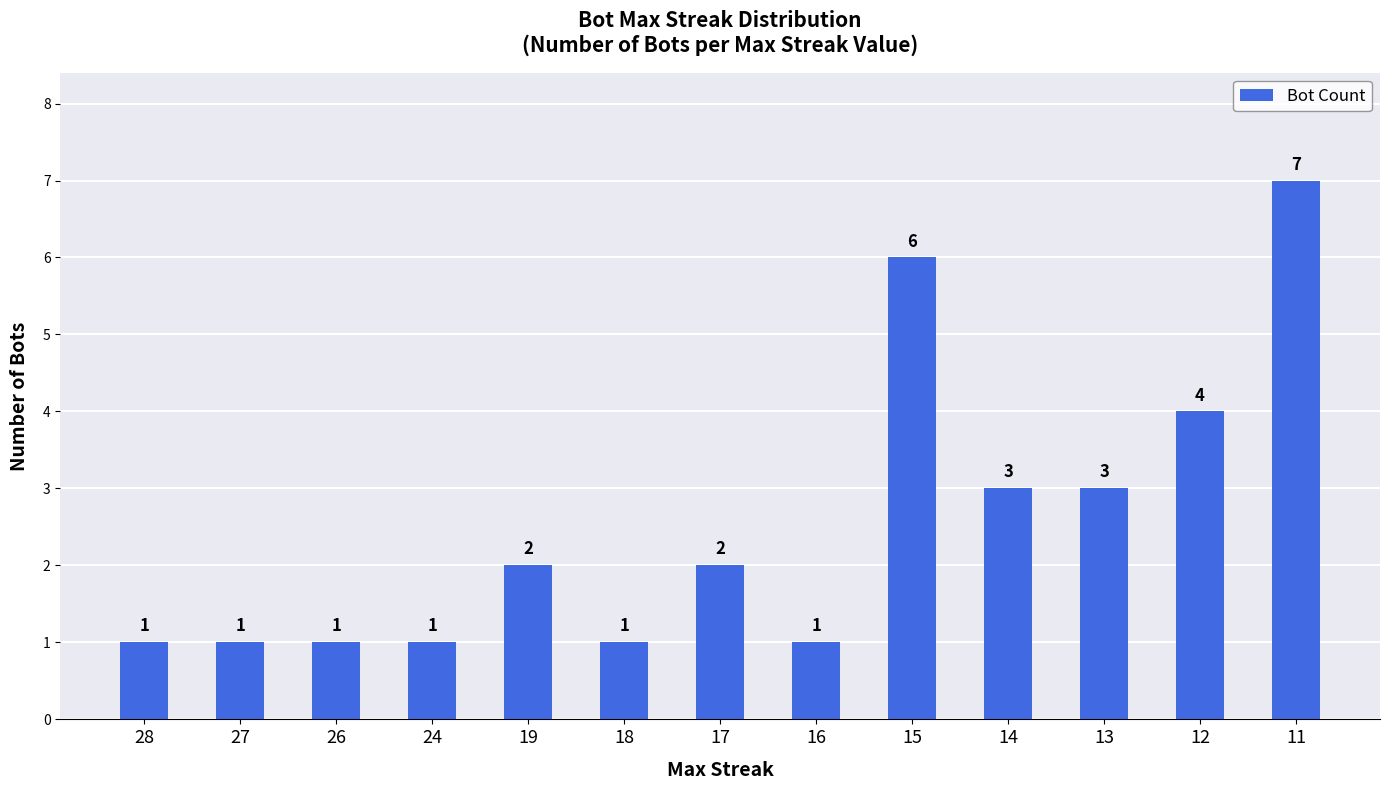

At which label is the value closest to 4?

12